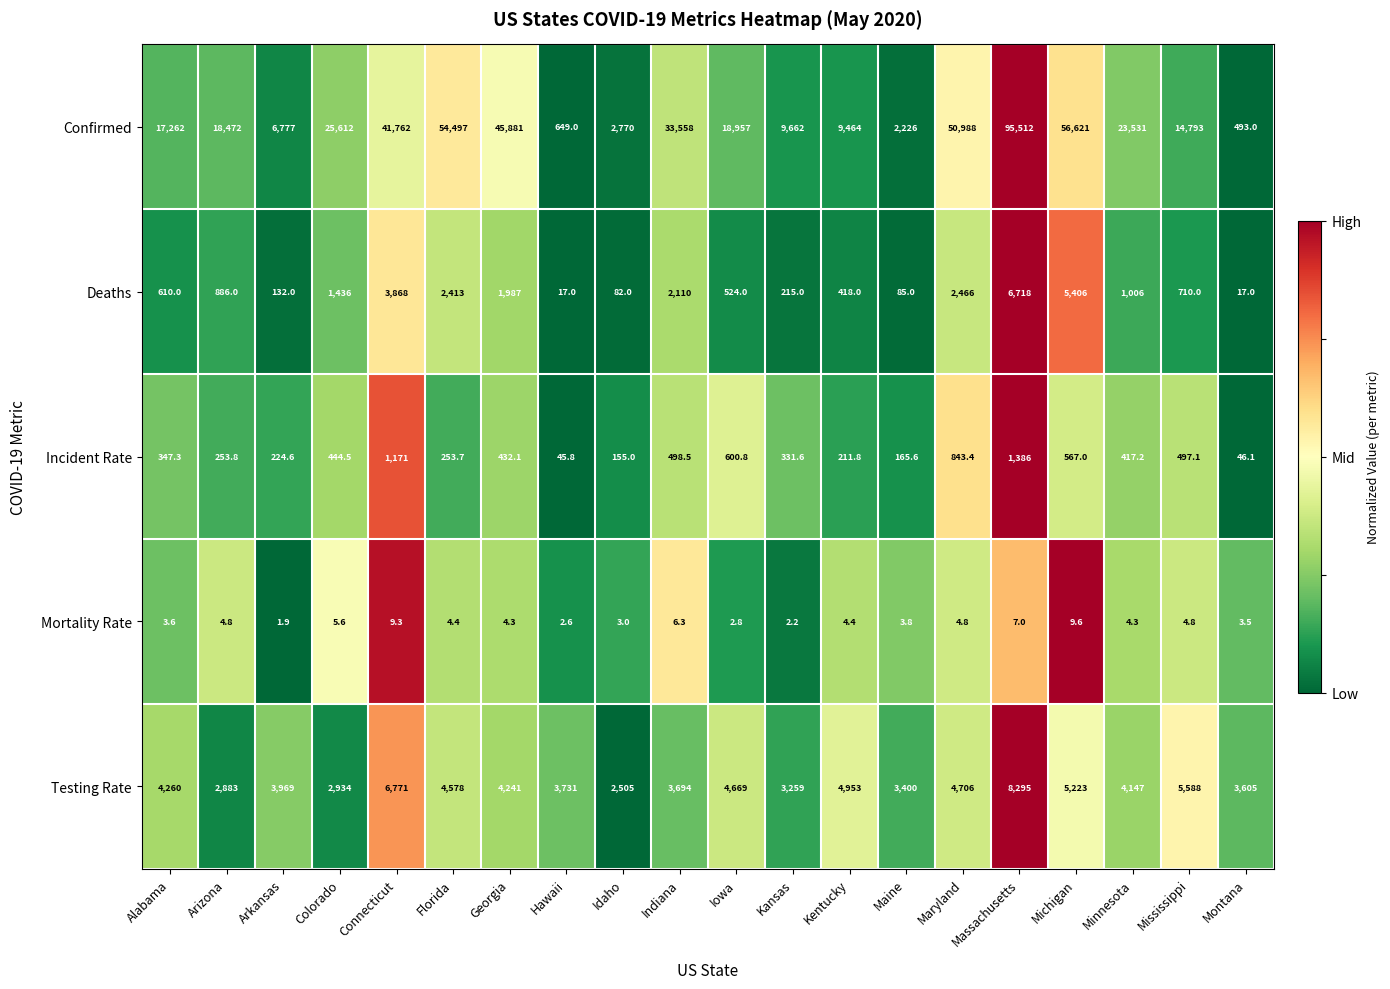

At which label does Mortality Rate first exceed 4?

Arizona